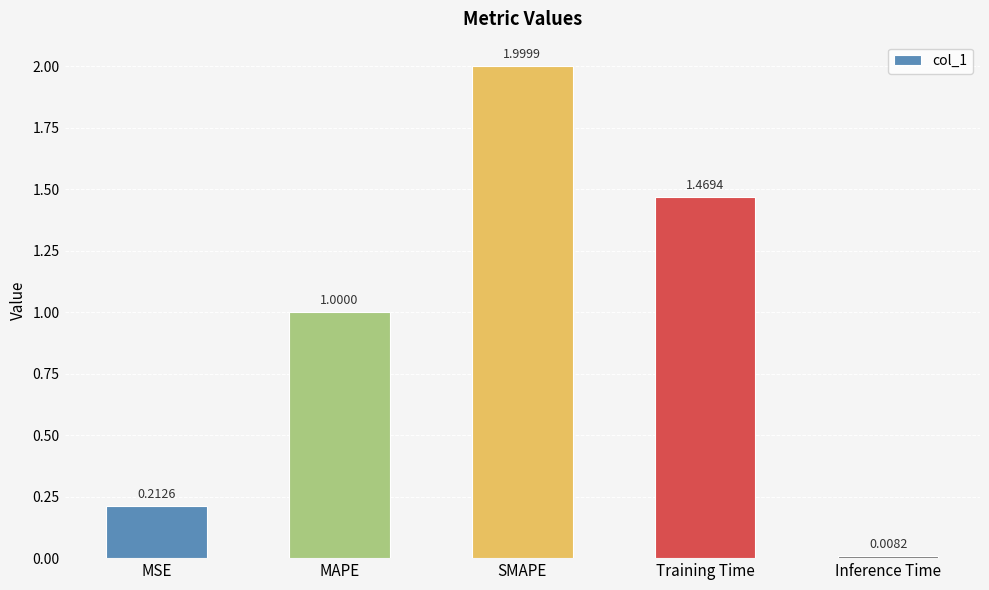

At which label is the value closest to 1?

MAPE